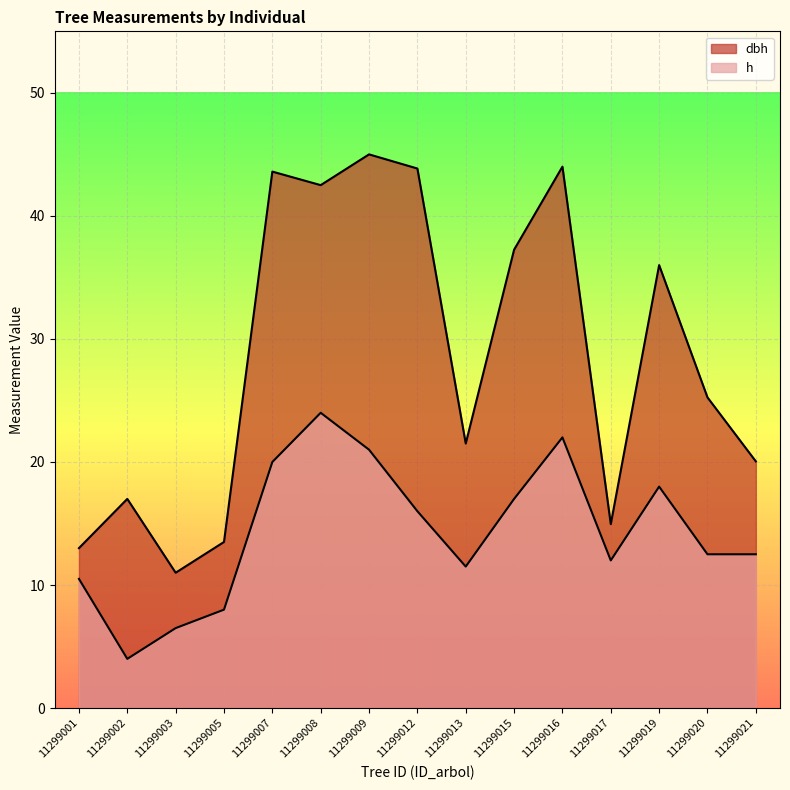

How many lines are shown in the chart?

2